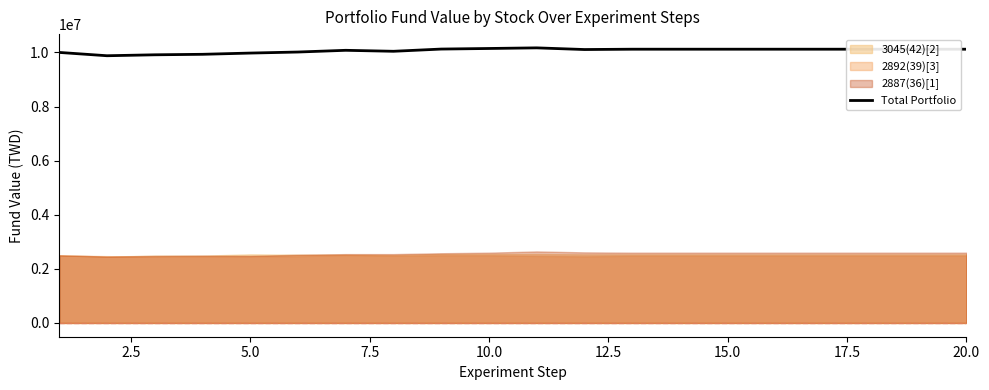

True or false: there are more than 2 points higher than both neighbors.

False